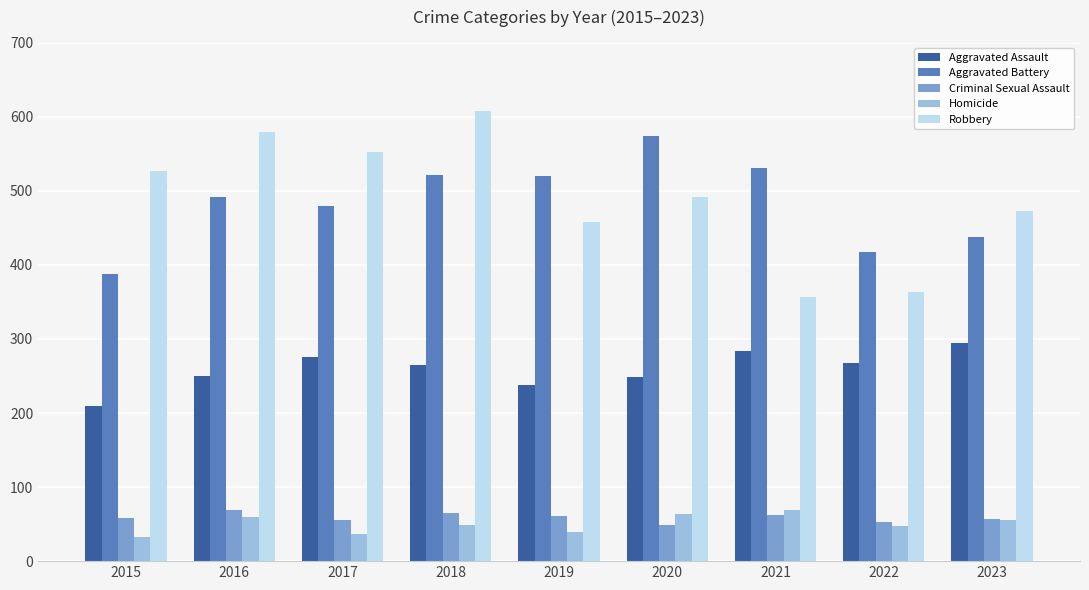

At how many categories does at least one series exceed 394?

9